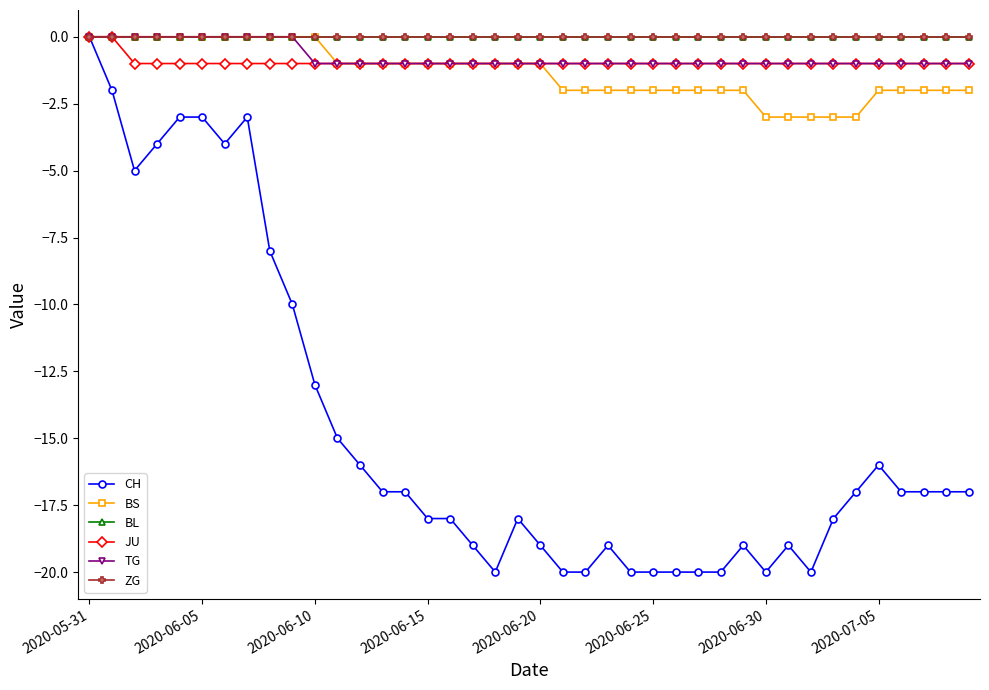

At how many categories does at least one series exceed -11?

40